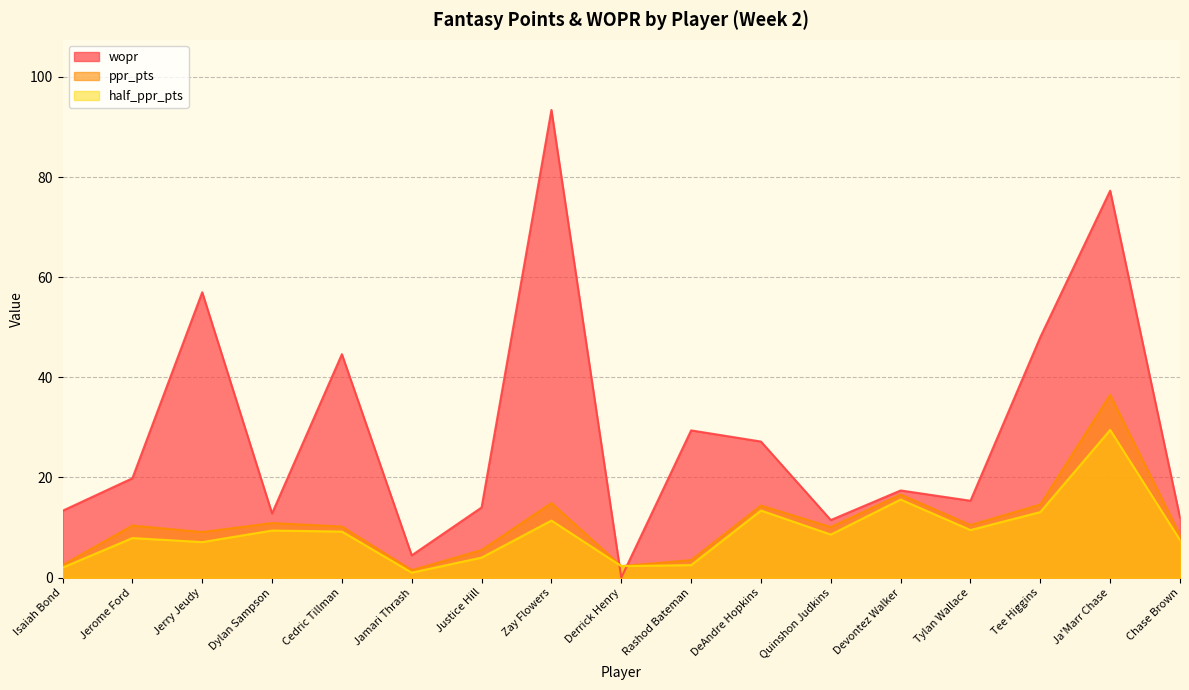

What are all the series names shown in the legend?

wopr, ppr_pts, half_ppr_pts